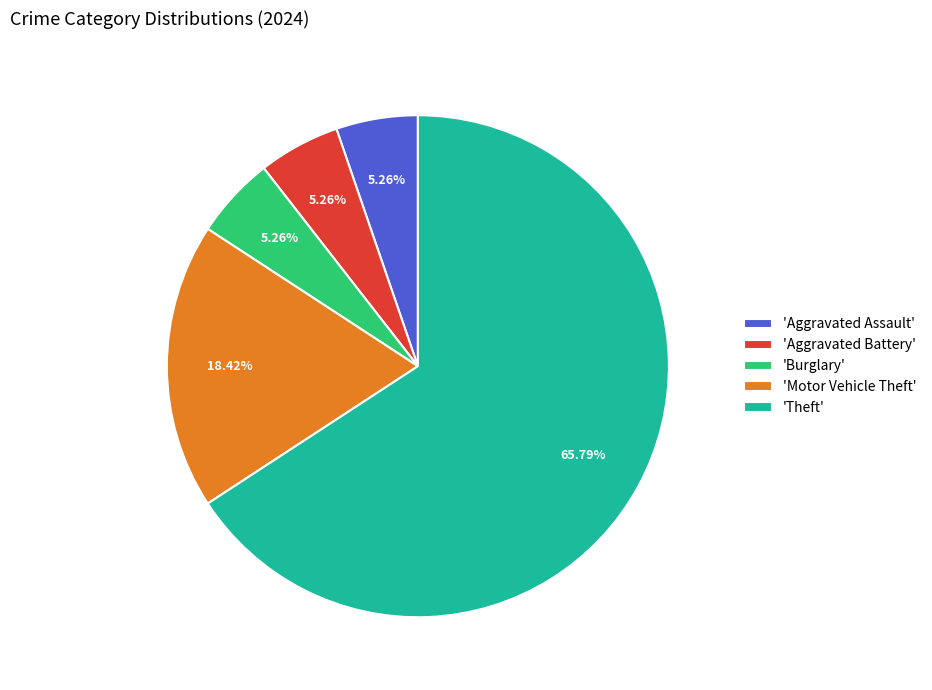

Which slice is the largest?

'Theft'